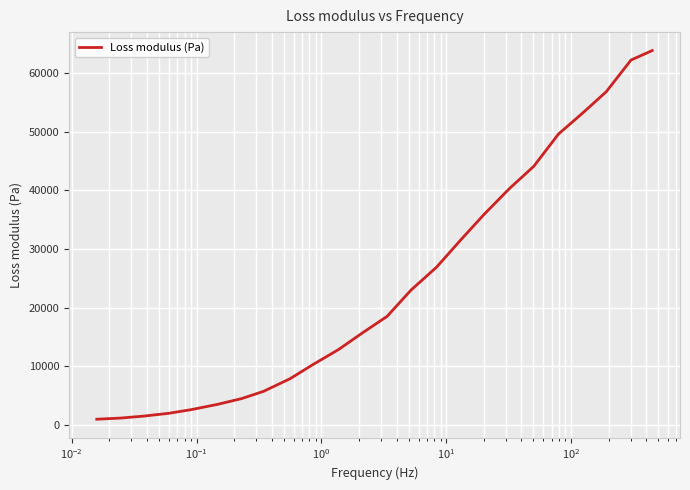

Count the number of values greater than 18494.

12